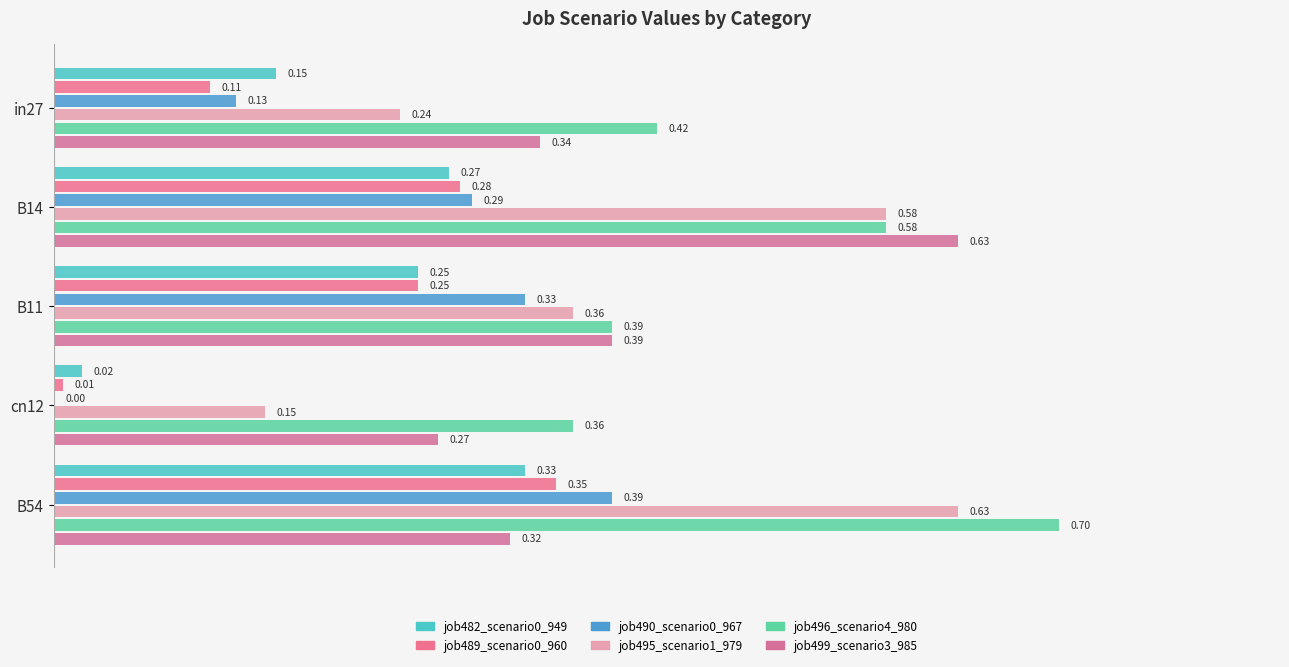

At which label is job490_scenario0_967 closest to 0?

cn12